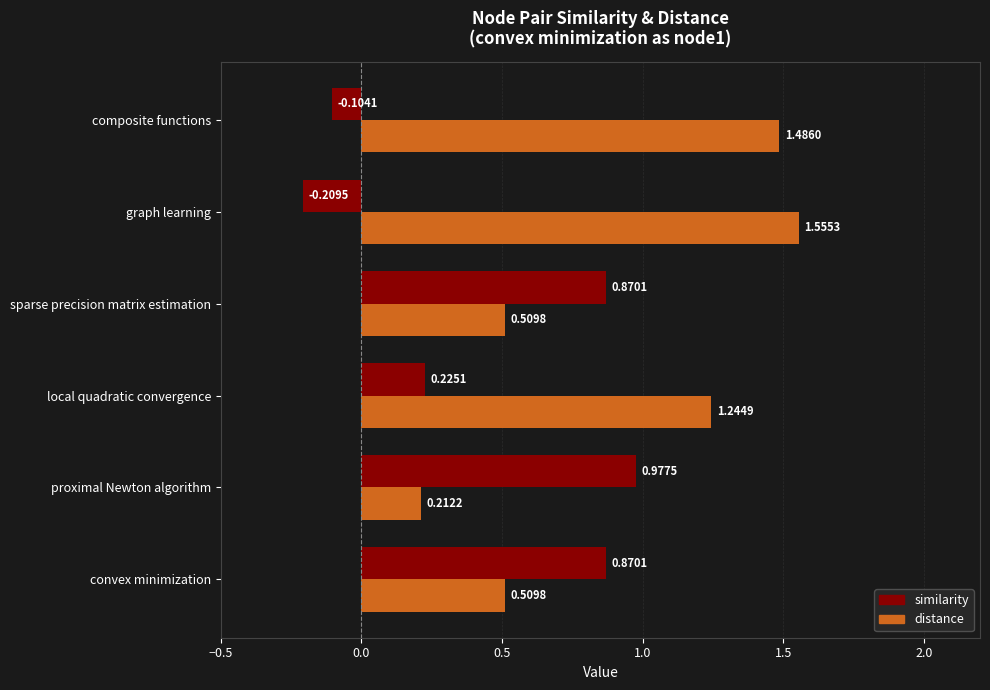

At which category does the chart reach its peak across all series?

graph learning